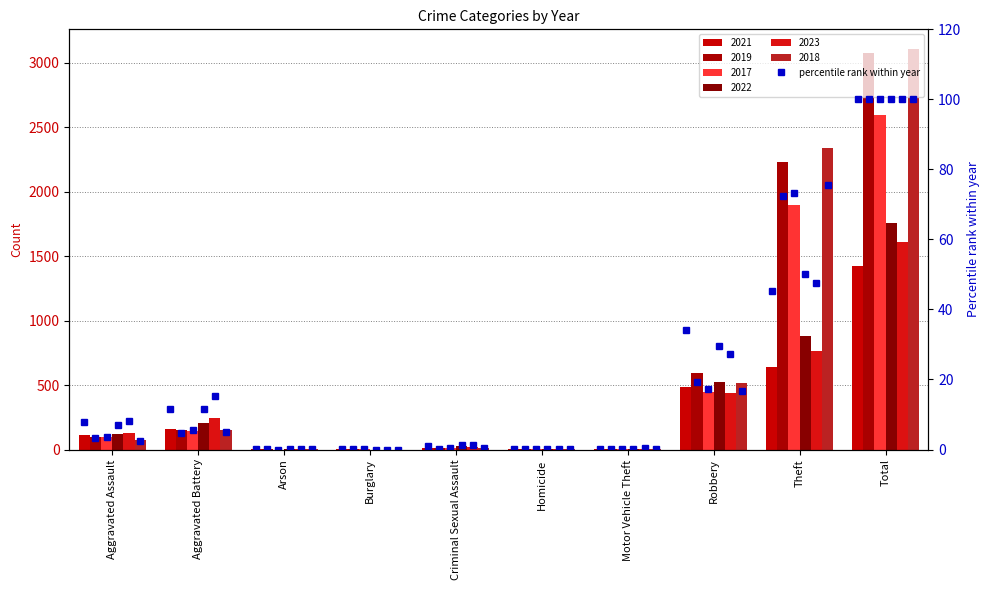

The 2017 series shows 309 at Robbery. True or false?

False